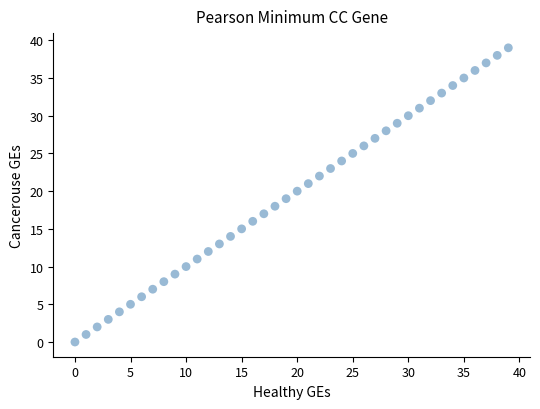

What is the range of Y values (max minus min)?

39